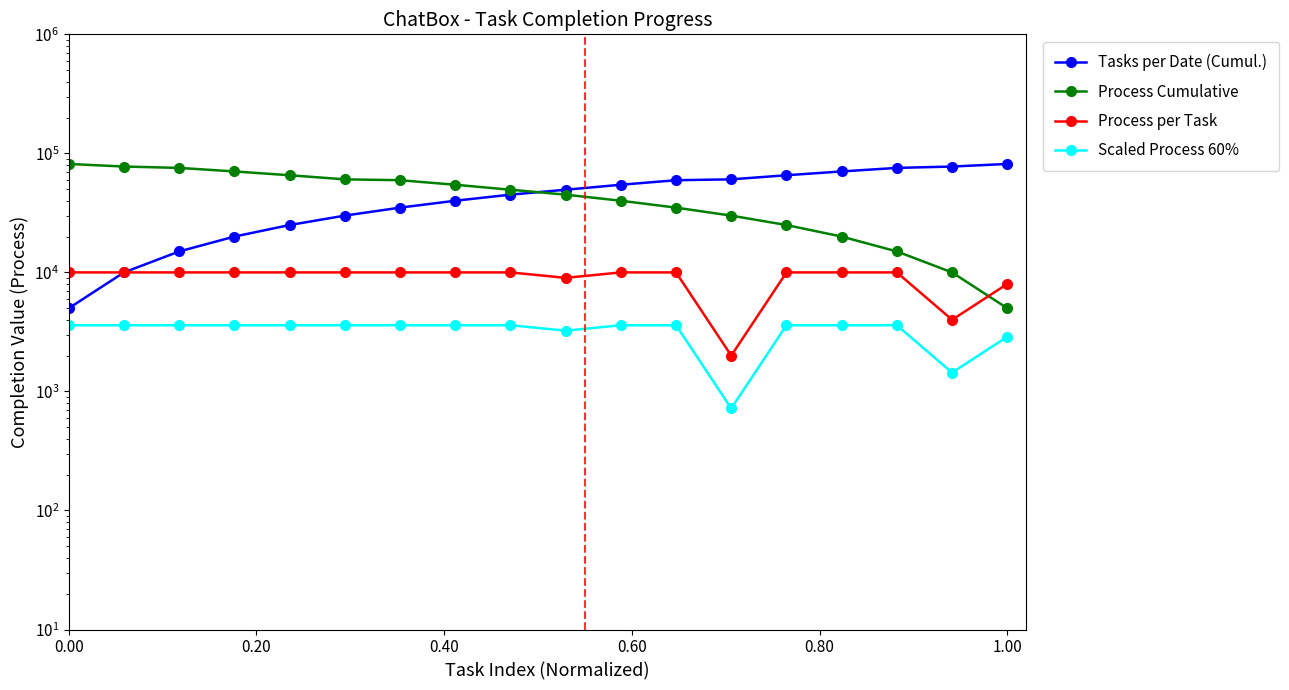

Rank the series by their maximum value, from highest to lowest.

Tasks per Date (Cumul.), Process Cumulative, Process per Task, Scaled Process 60%